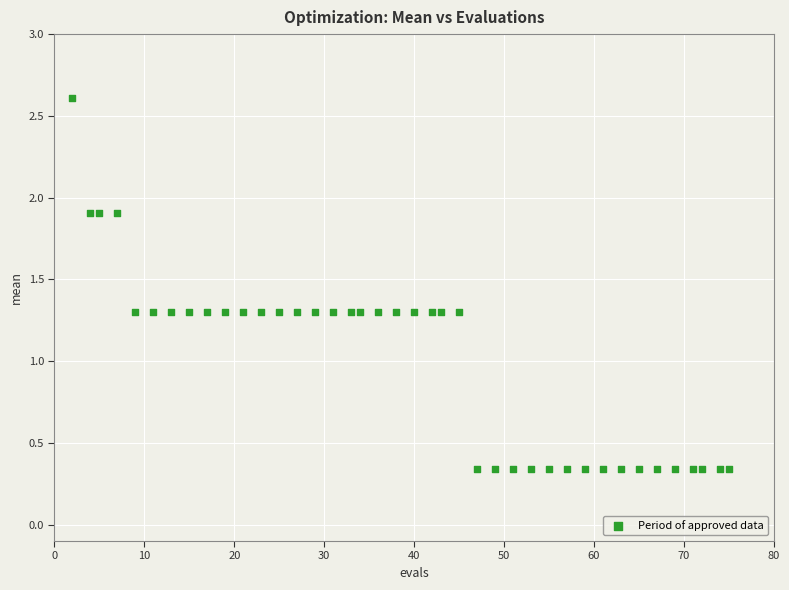

What is the range of Y values (max minus min)?

2.3